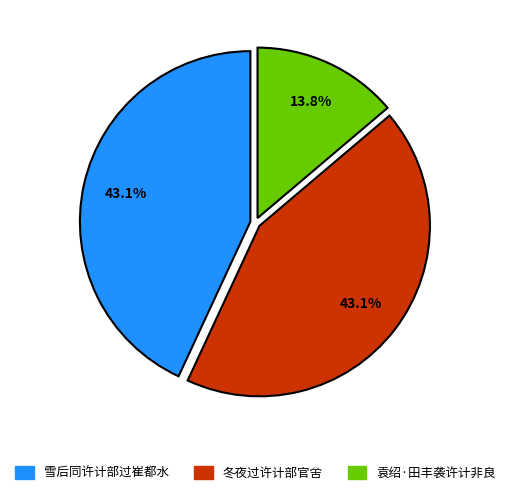

What percentage is the 雪后同许计部过崔都水 slice, to the nearest percent?

43%